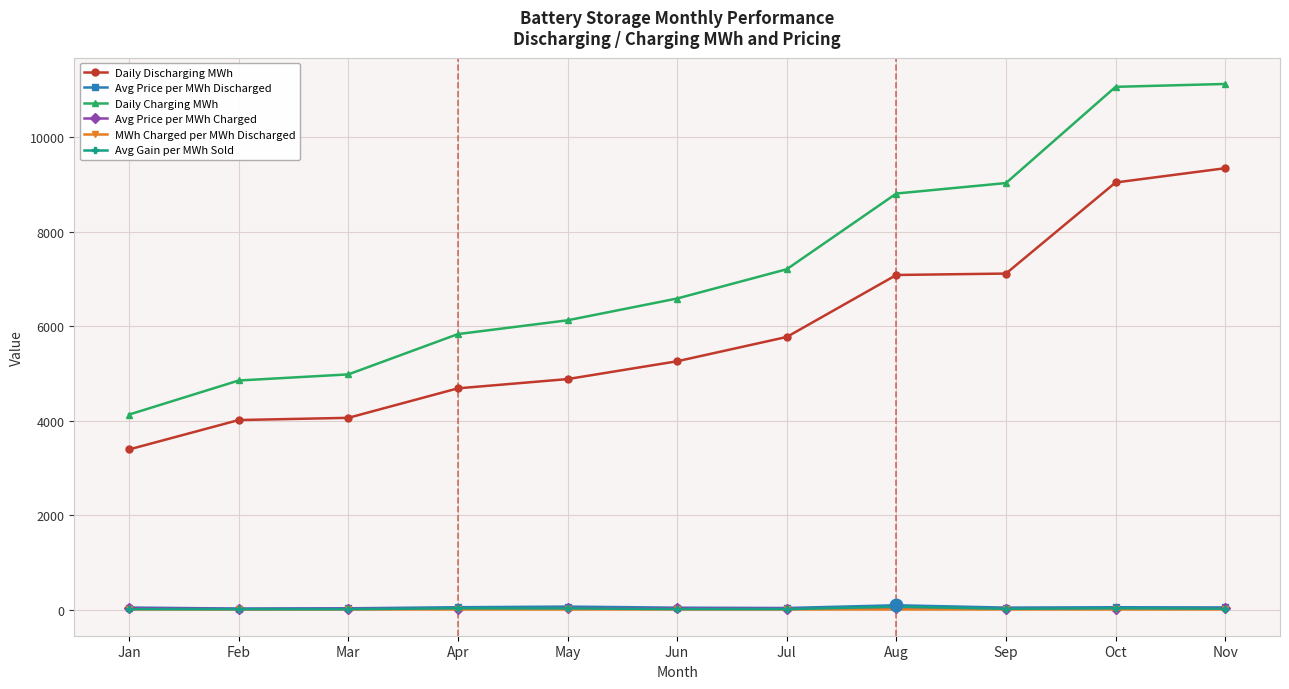

Which series has the widest spread of values?

Daily Charging MWh